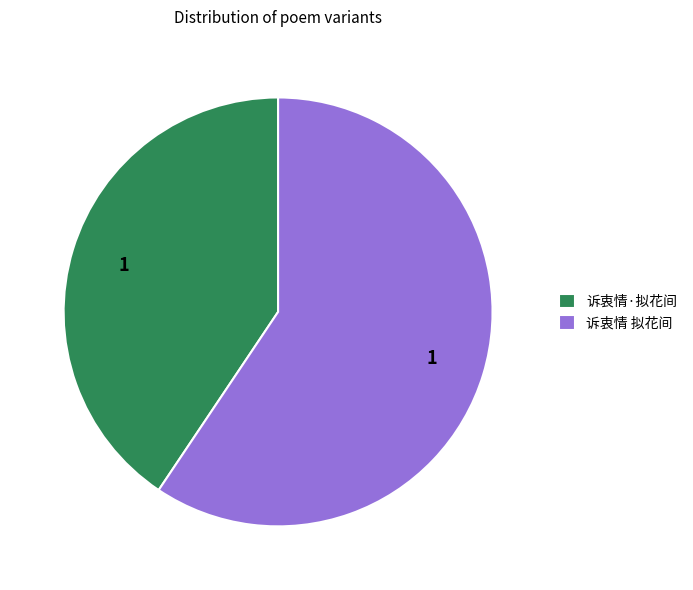

Which category has the biggest portion of the pie?

诉衷情 拟花间